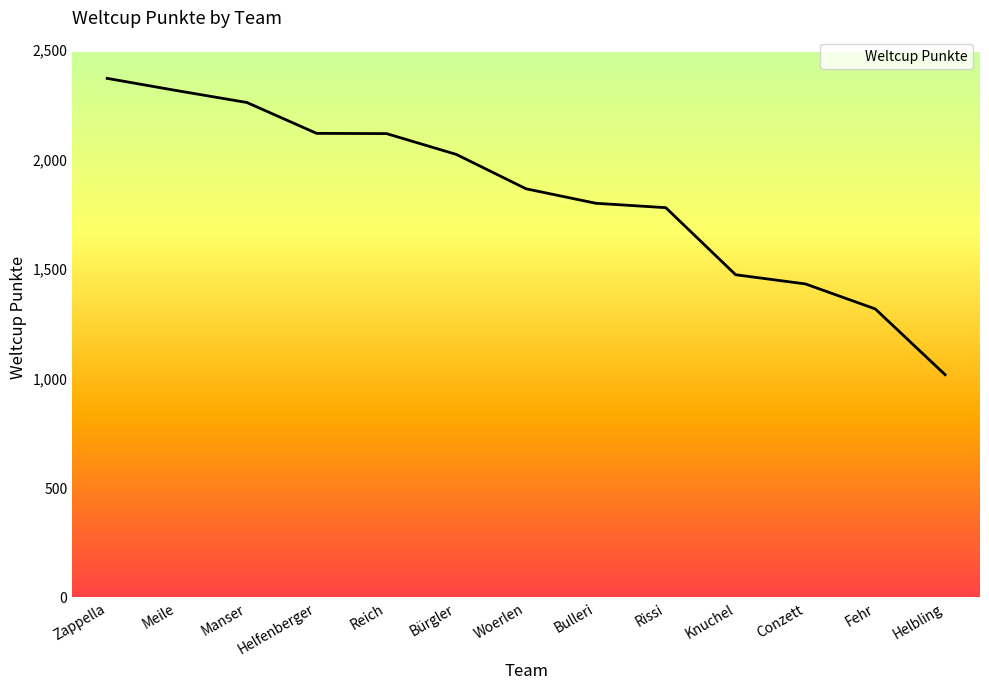

Approximately how many times larger is the value at Bürgler compared to Woerlen?

1.1